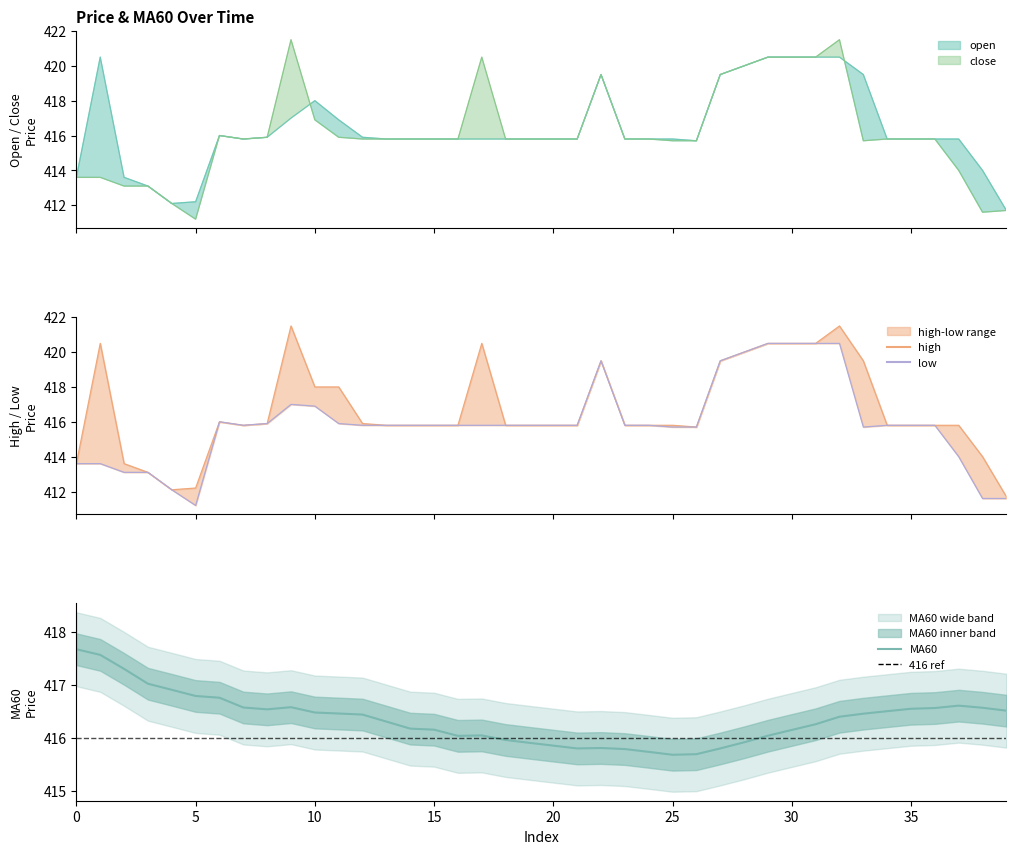

Which series has the largest range (max minus min)?

close